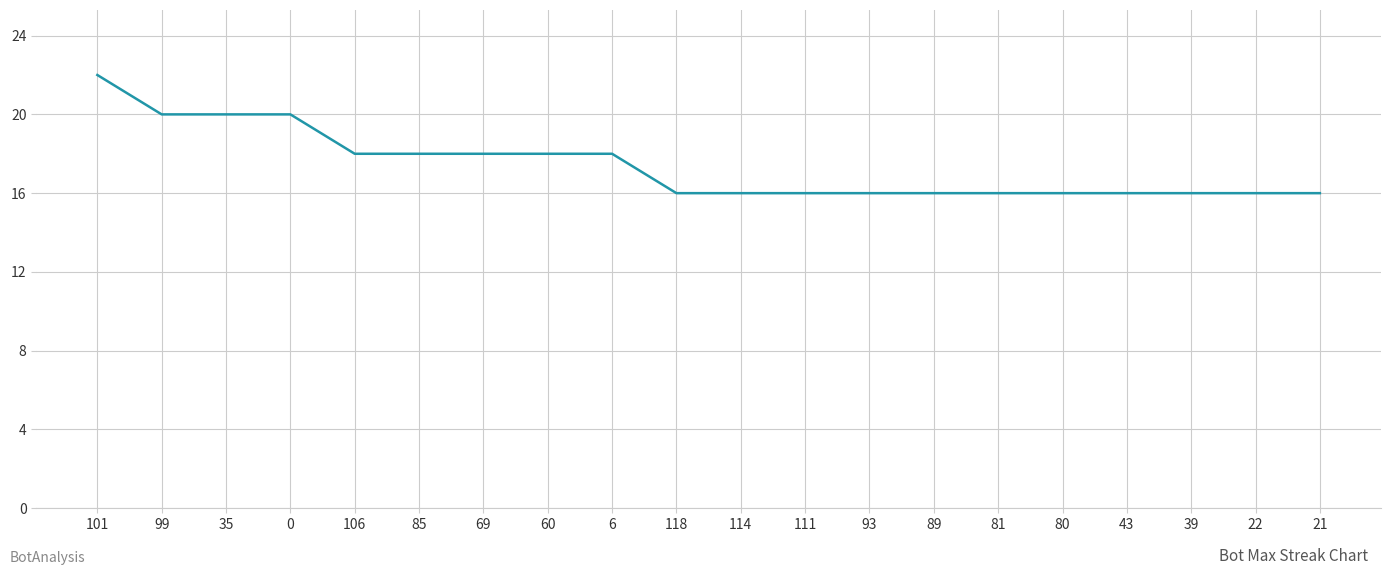

What is the change in value from 85 to 21?

-2